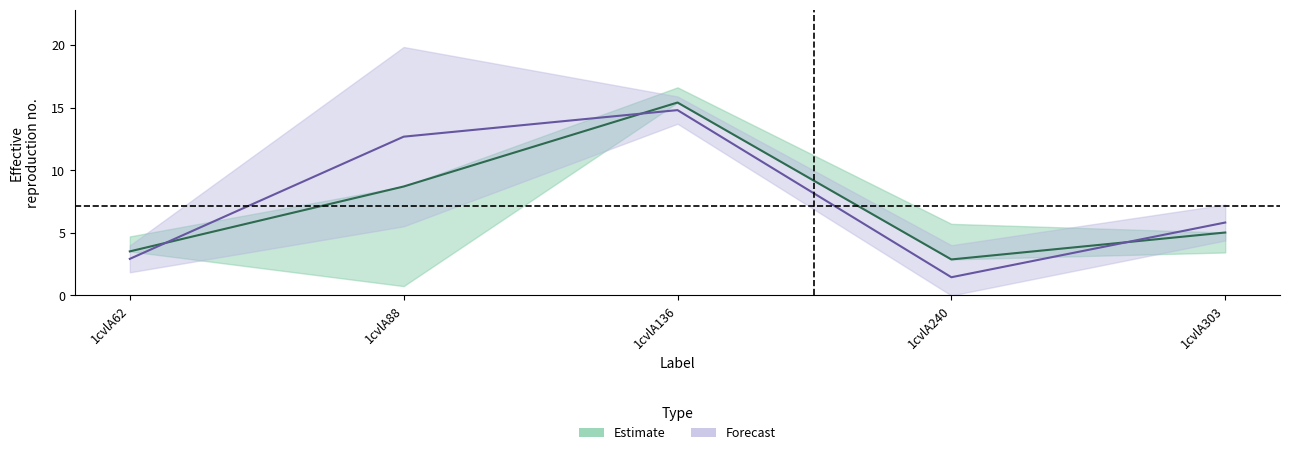

What is the ratio of the value at 1cvlA136 to the value at 1cvlA62?

5.1